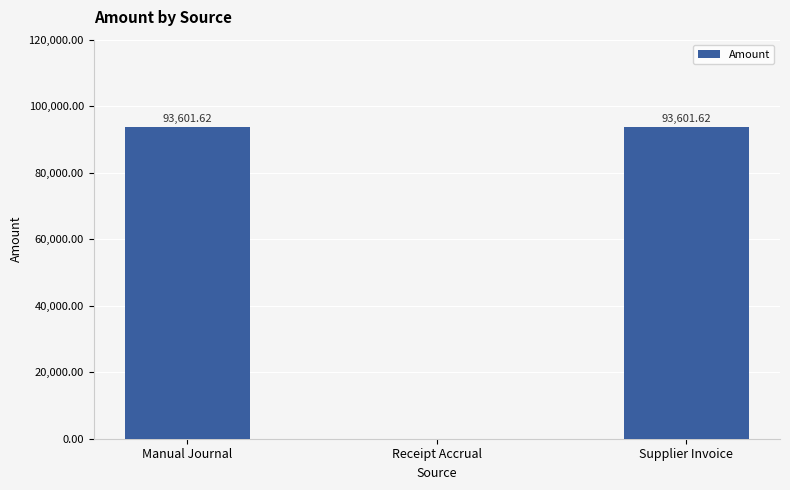

Reading left to right, transcribe all the data shown in this chart.

Manual Journal=93601.6	Receipt Accrual=0.0	Supplier Invoice=93601.6